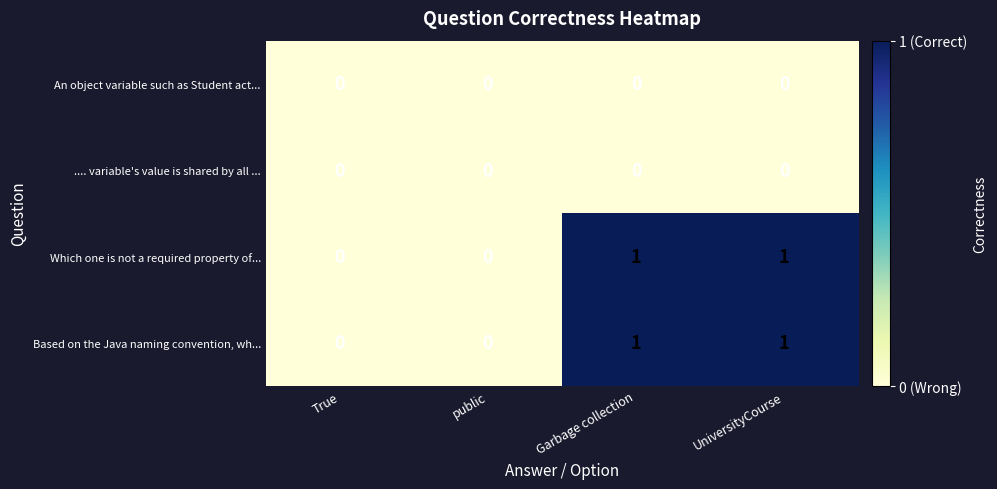

Count the Based on the Java naming convention, wh... values in the range 0 to 1.

4